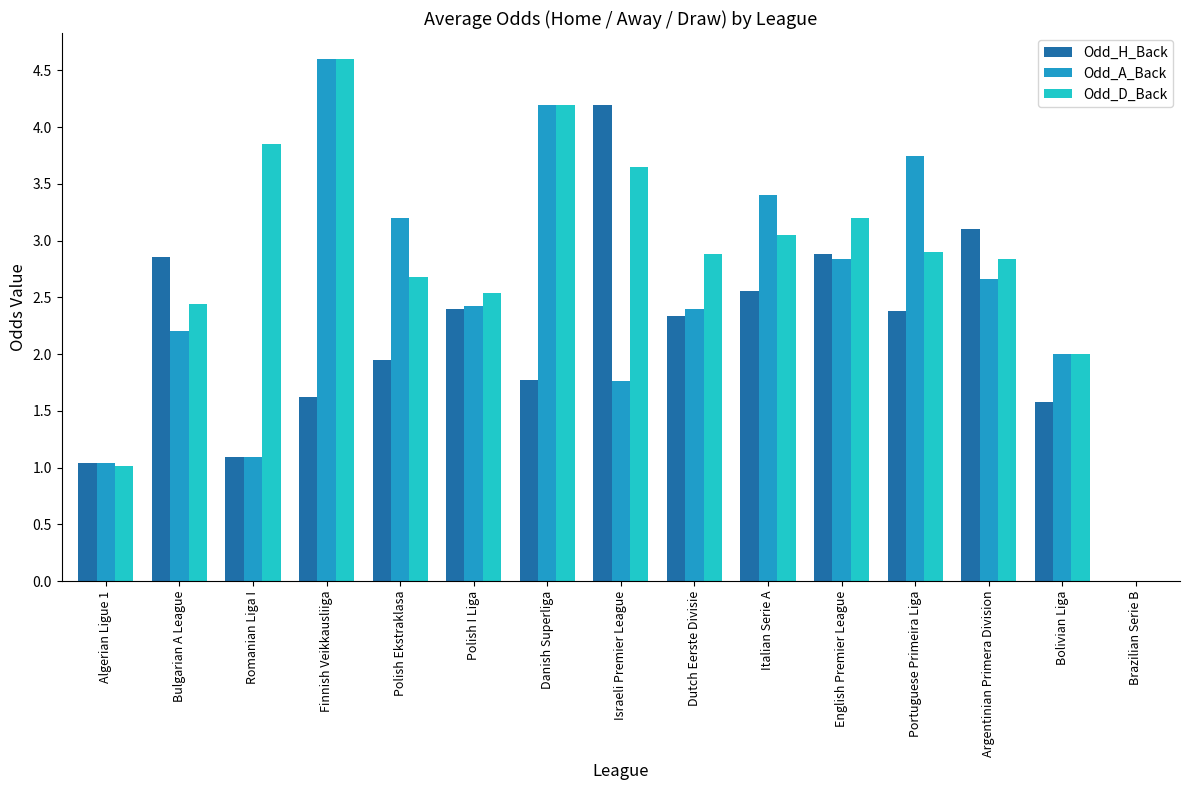

True or false: Odd_H_Back has a value of 2.4 at Portuguese Primeira Liga.

True